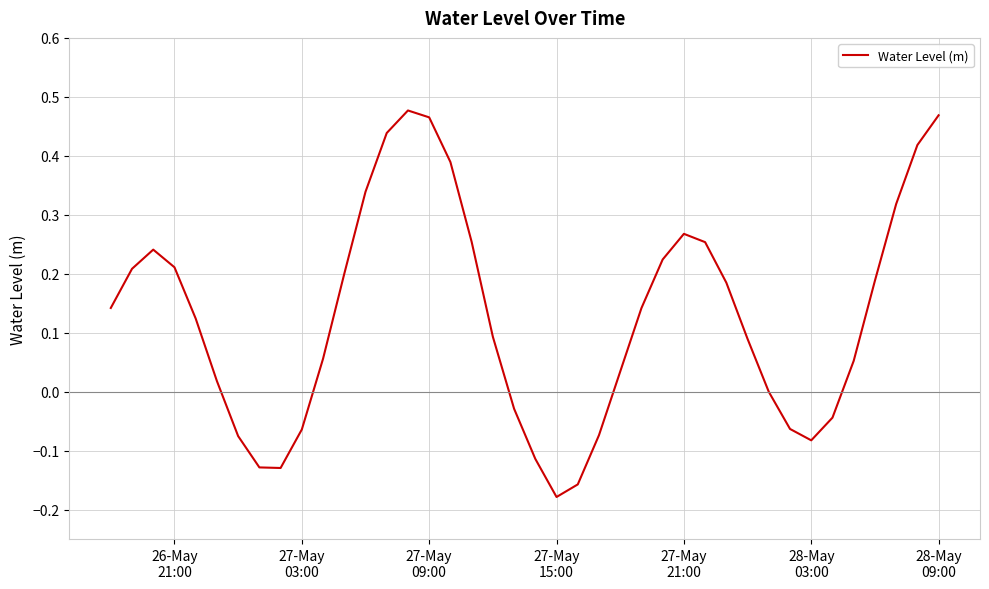

What is the difference between the maximum and minimum values?

0.7